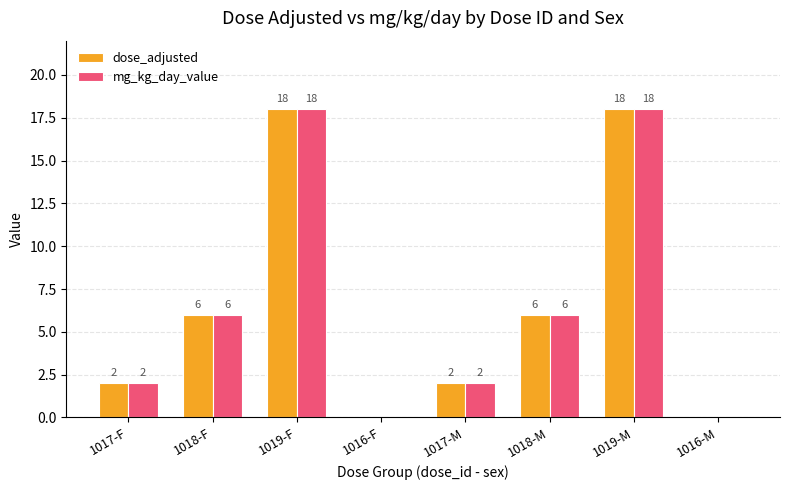

What is the highest value of the mg_kg_day_value series?

18